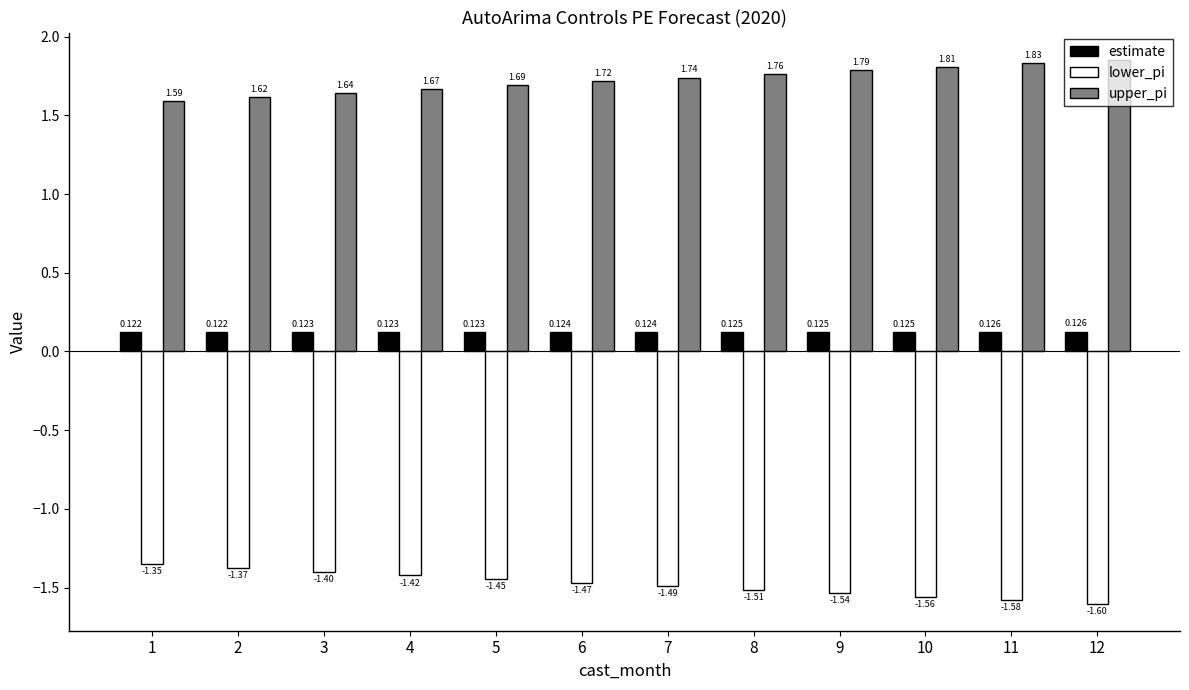

List the series in order of their overall mean, lowest first.

lower_pi, estimate, upper_pi